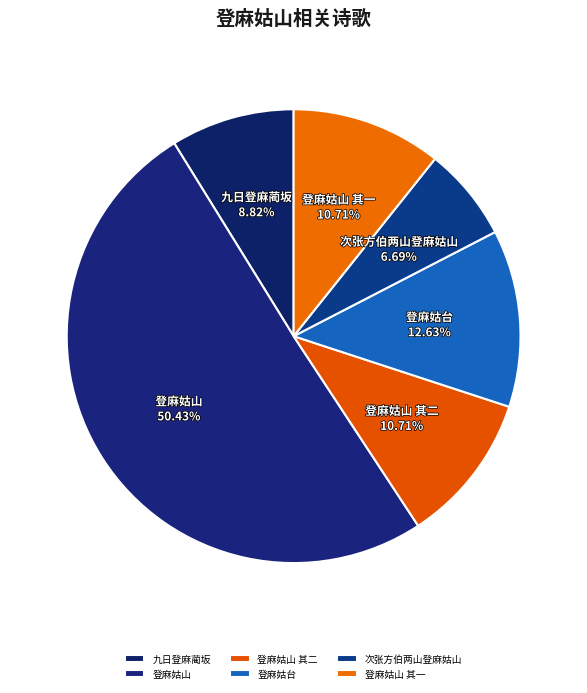

Which category has the biggest portion of the pie?

登麻姑山